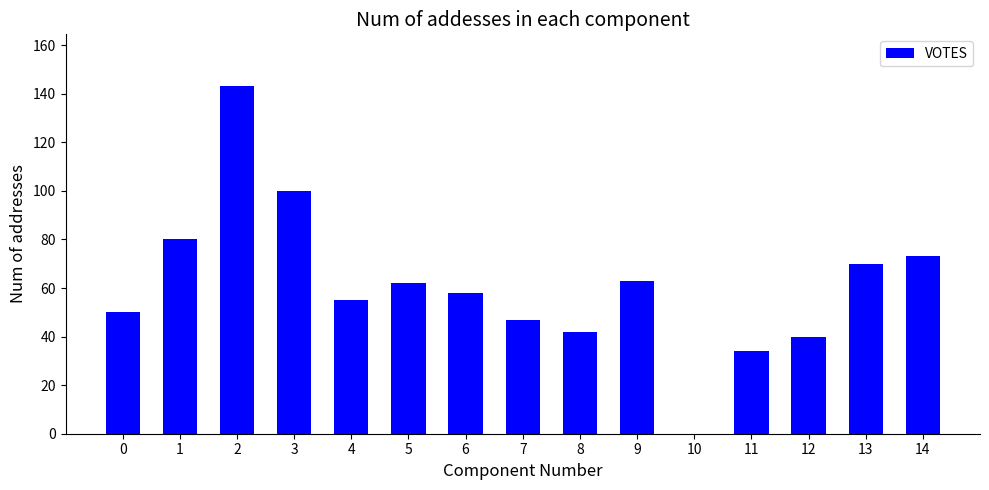

What is the sum of all values?

917